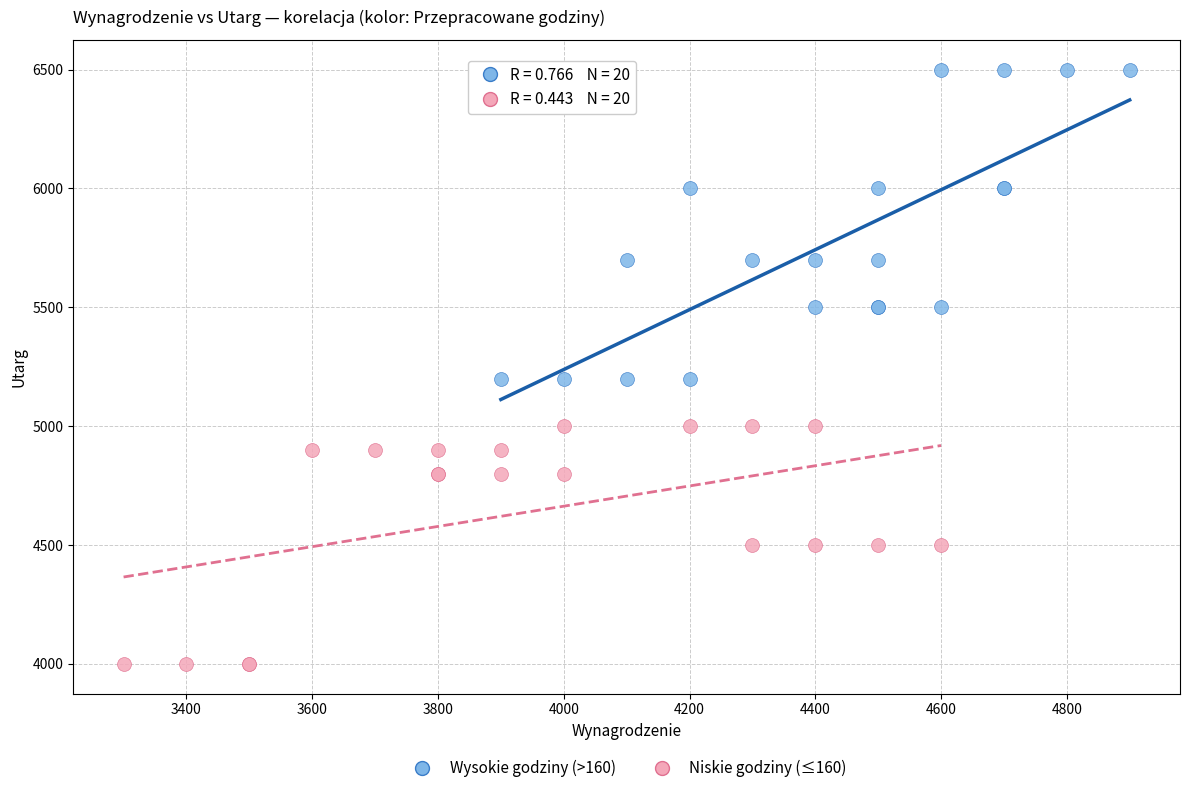

Which series reaches the maximum Y coordinate?

Wysokie godziny (>160)